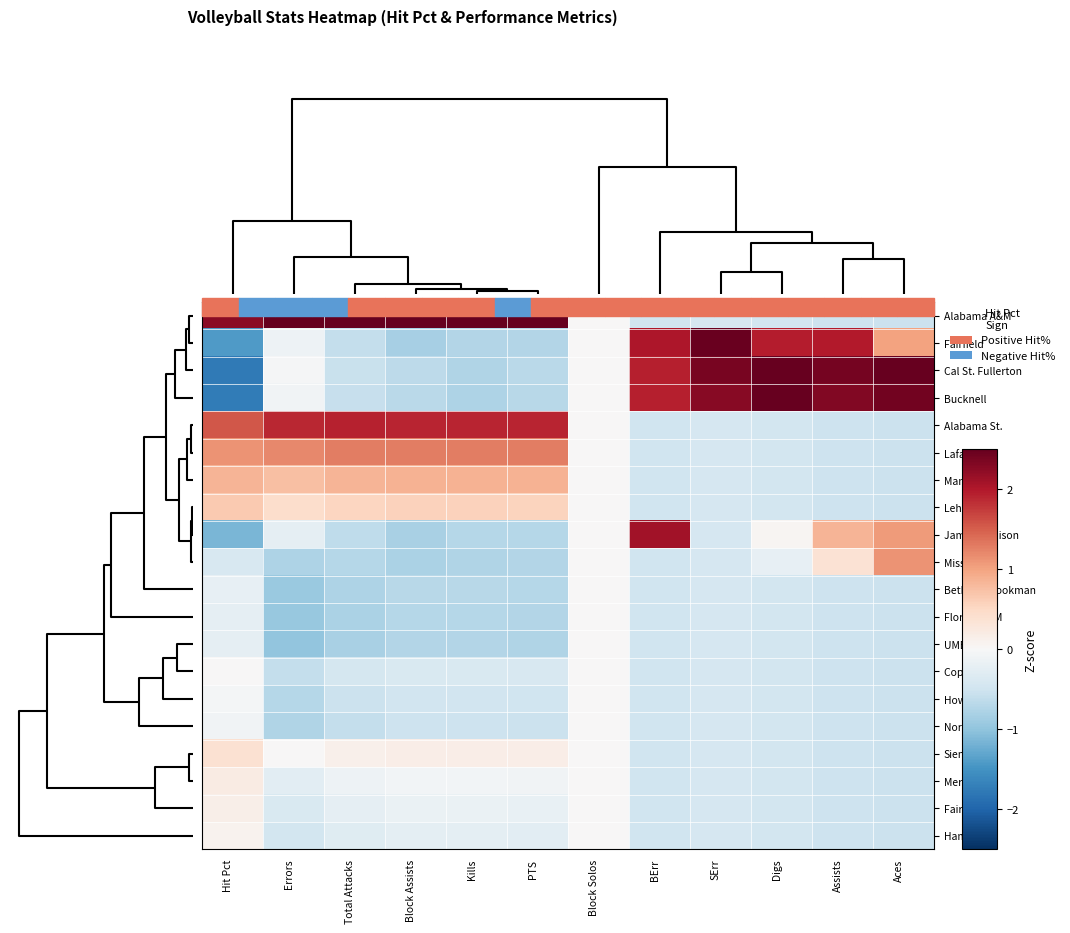

What is the greatest value displayed?

3.0